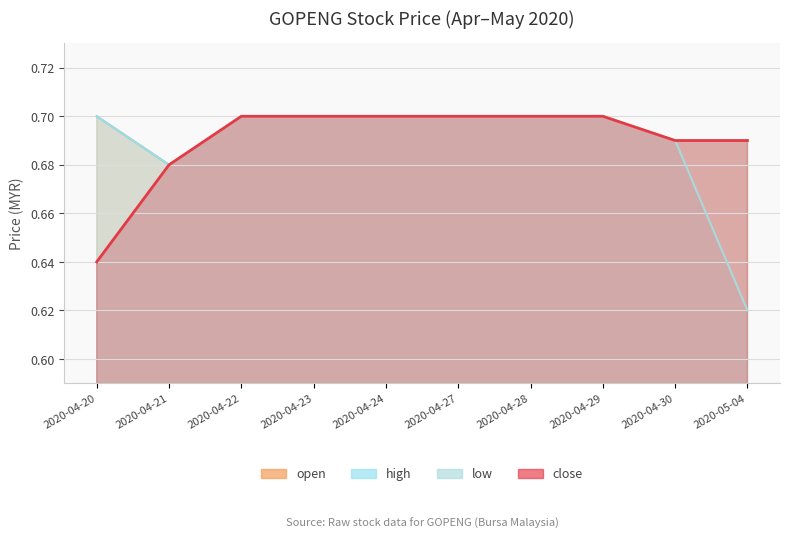

True or false: low and high cross at least once.

False